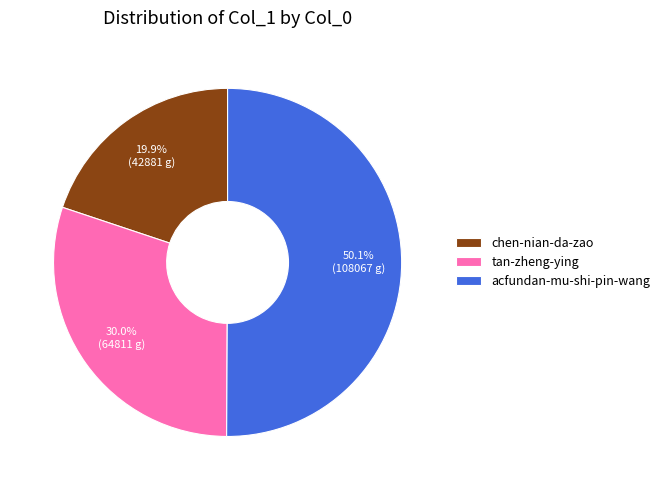

To the nearest percent, what portion does tan-zheng-ying represent?

30%